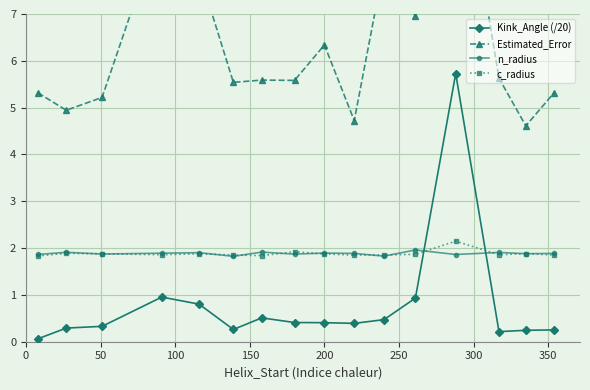

How many intersections are there between c_radius and Kink_Angle (/20)?

2